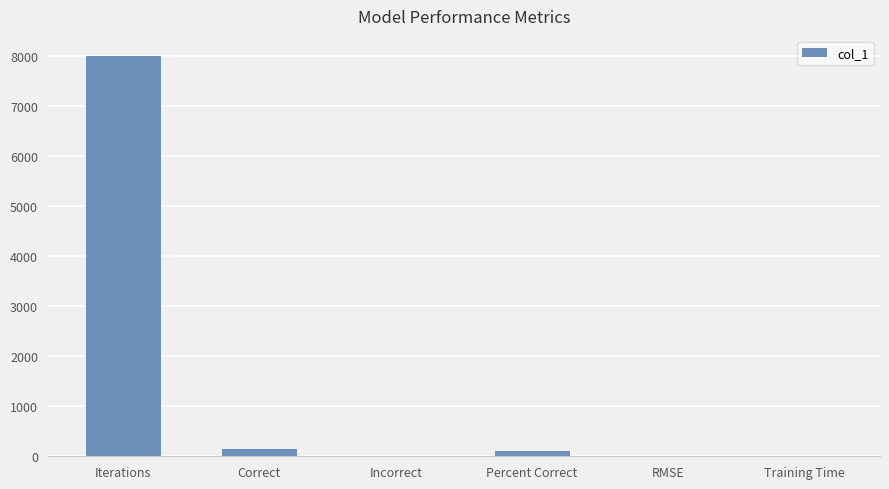

At which label does the data first exceed 100?

Iterations